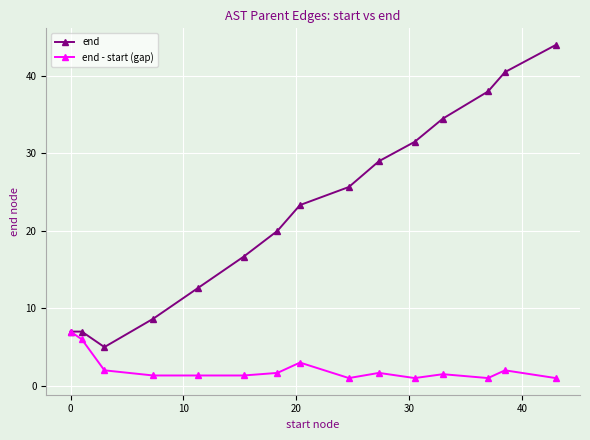

What is the smallest value displayed?

1.0